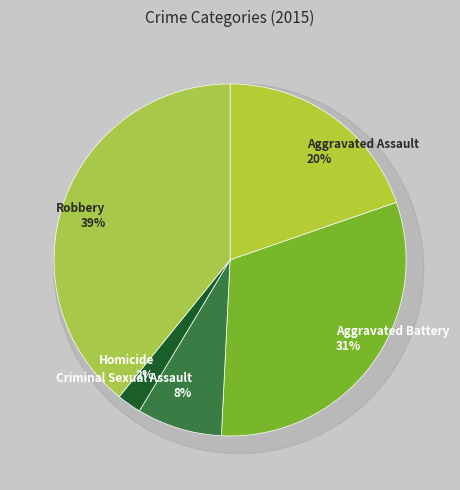

To the nearest percent, what portion does Homicide represent?

2%